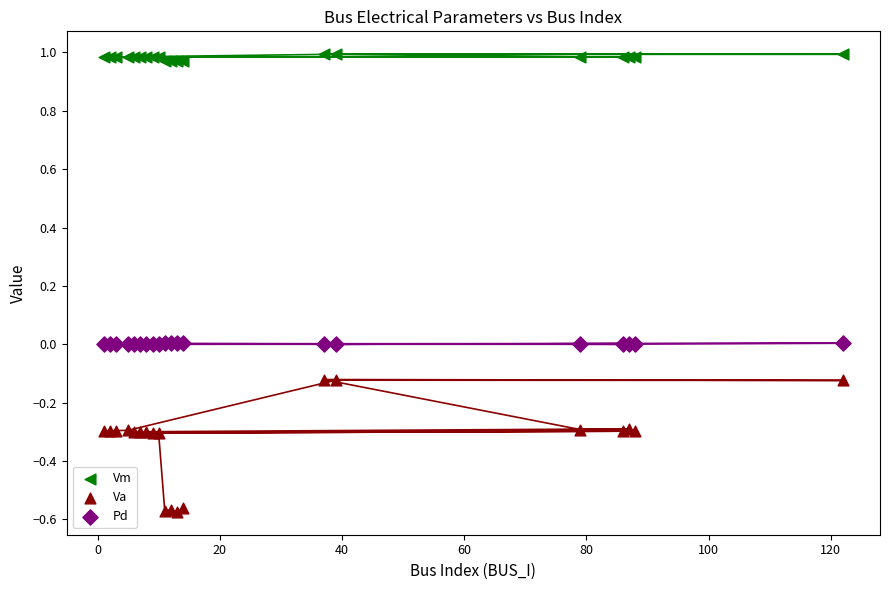

Which series contains the lowest Y value?

Va